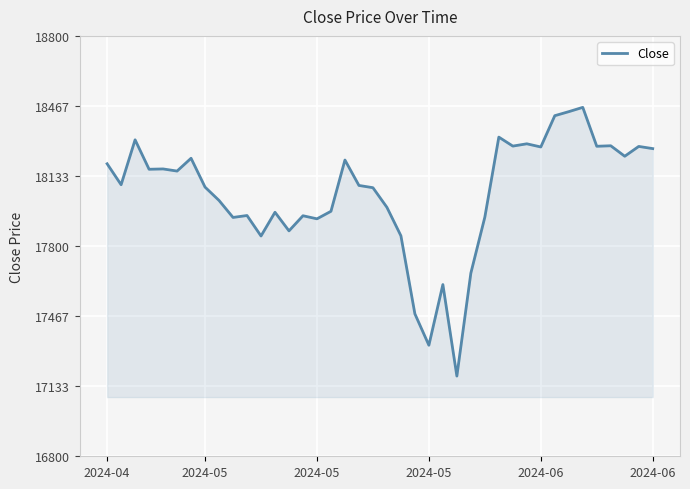

What is the difference between the maximum and minimum values?

1278.4